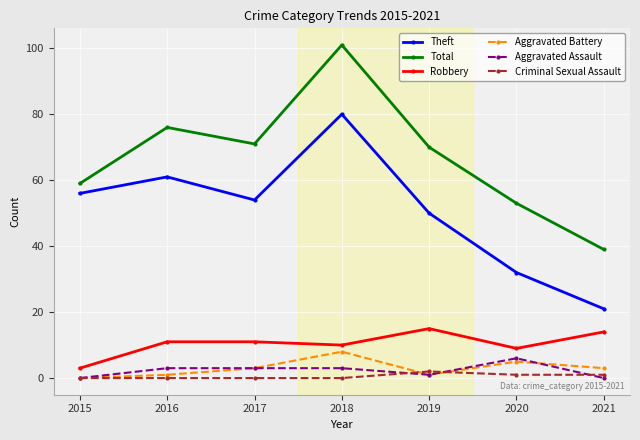

Between 2020 and 2021, which series saw the biggest shift?

Total